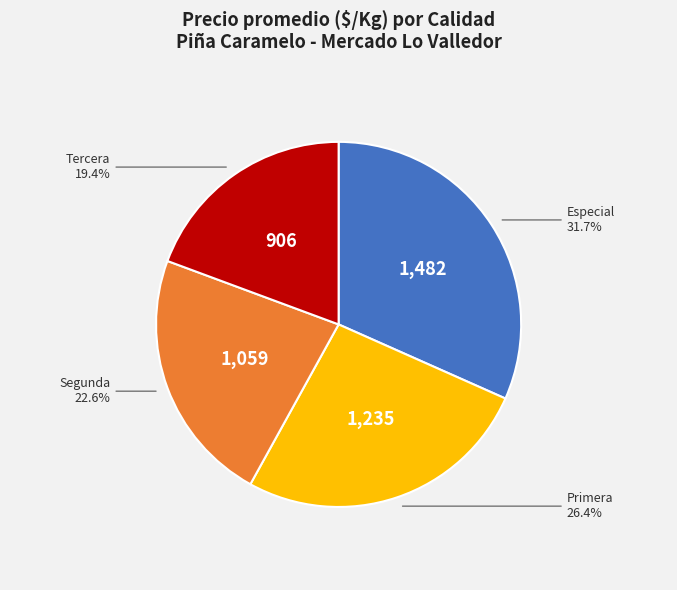

Is there a majority slice in this chart?

No